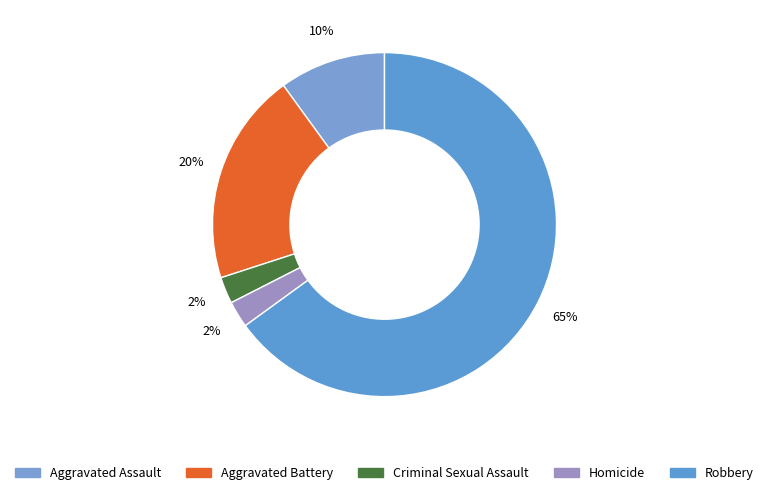

Count the number of slices in the pie.

5